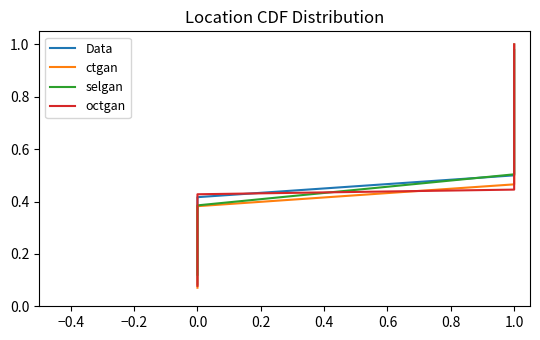

True or false: Data has more than 2 interior local peaks.

False